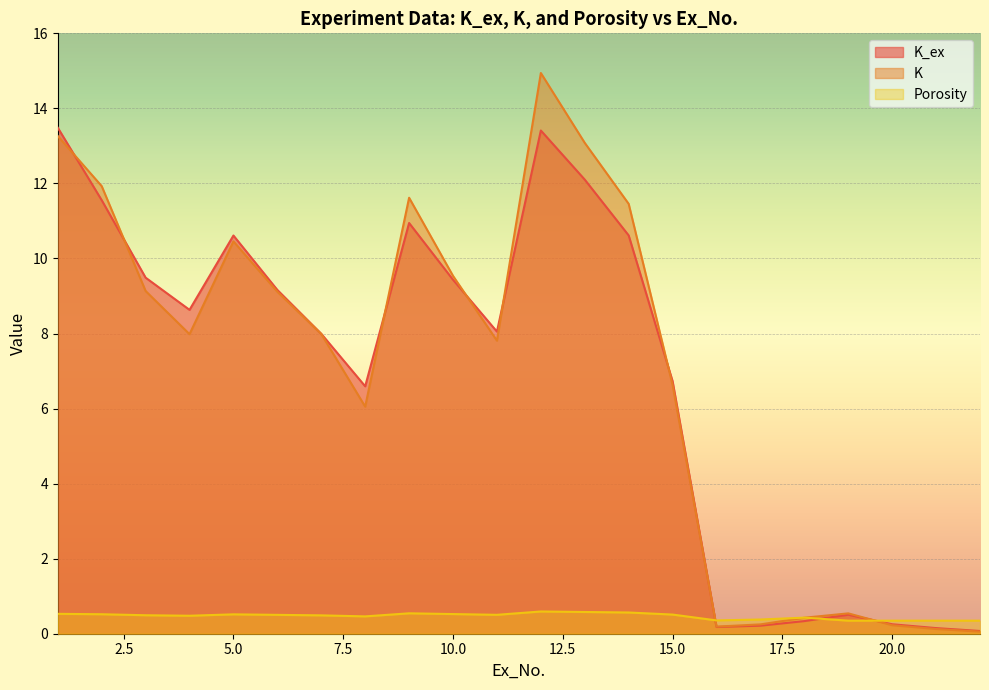

The K series shows 11.9 at 2. True or false?

True